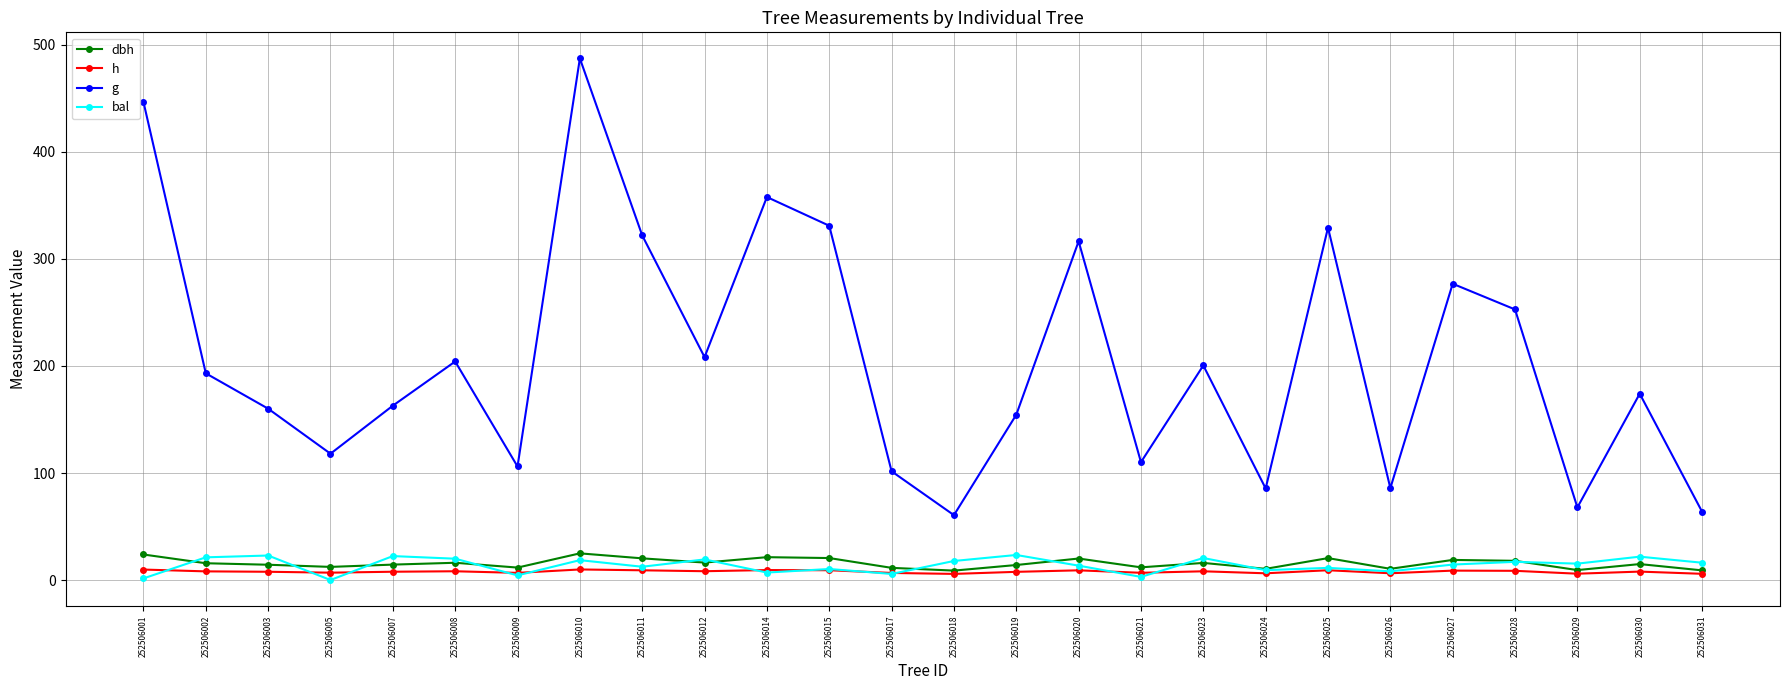

The bal series shows 18.6 at 252506010. True or false?

True